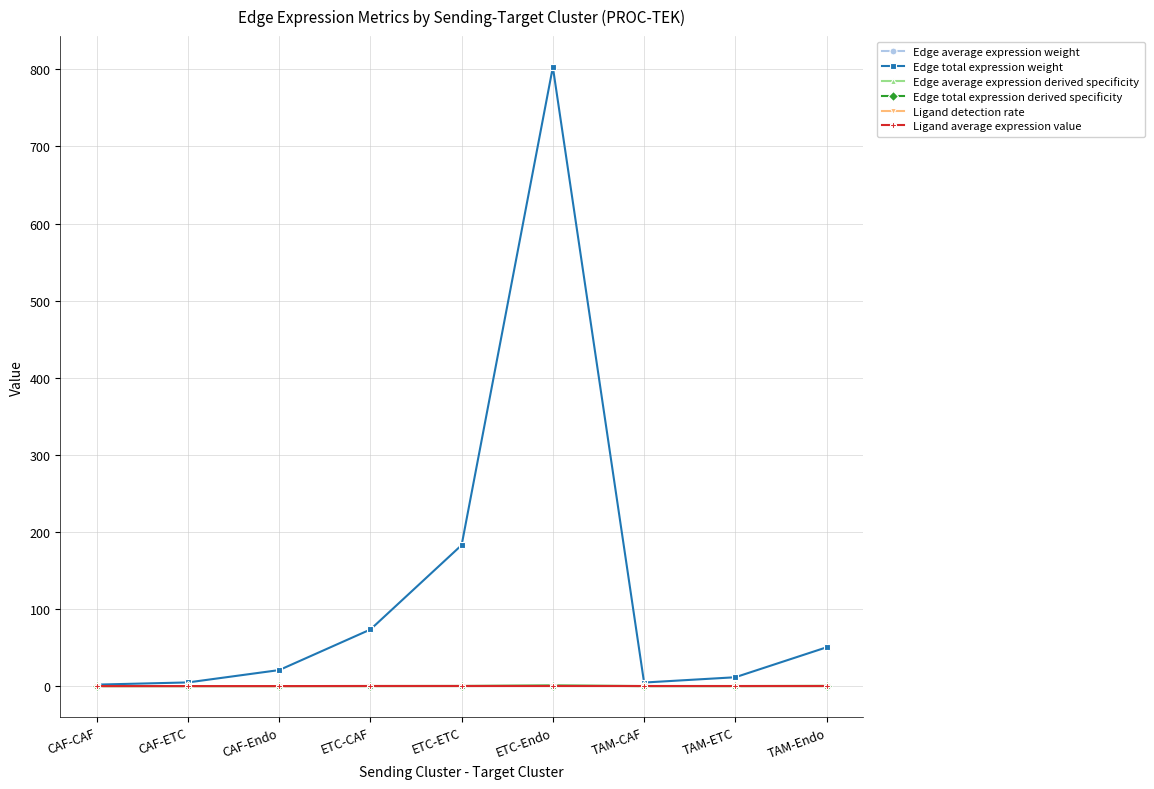

What is the label of the 4th point from the right?

ETC-Endo